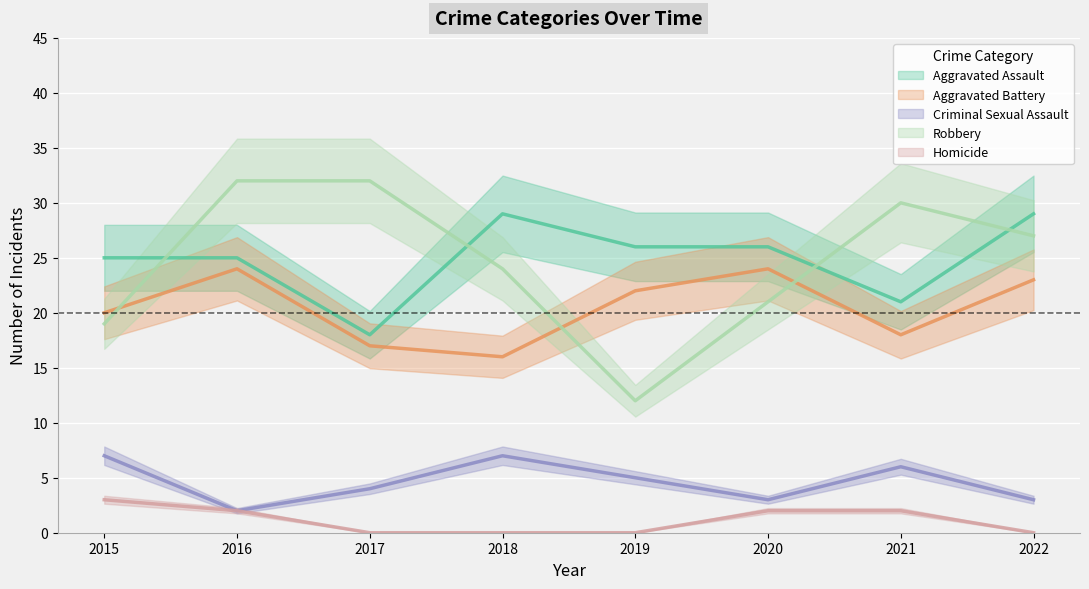

List the series in order of their peak value, highest first.

Robbery, Aggravated Assault, Aggravated Battery, Criminal Sexual Assault, Homicide